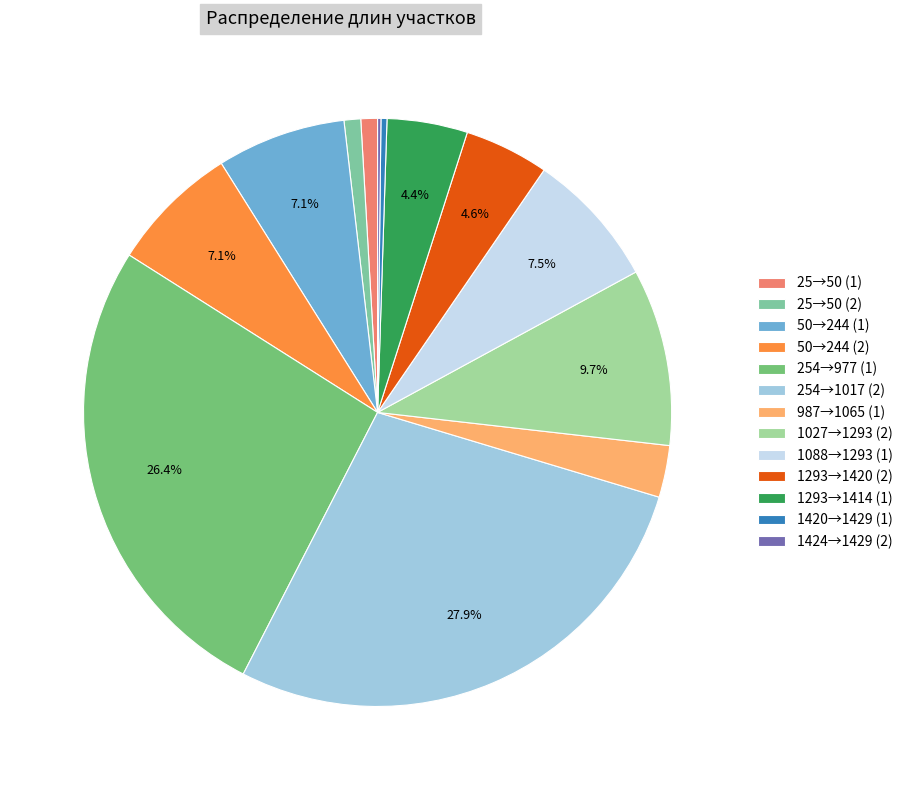

To the nearest percent, what is the average slice percentage?

8%